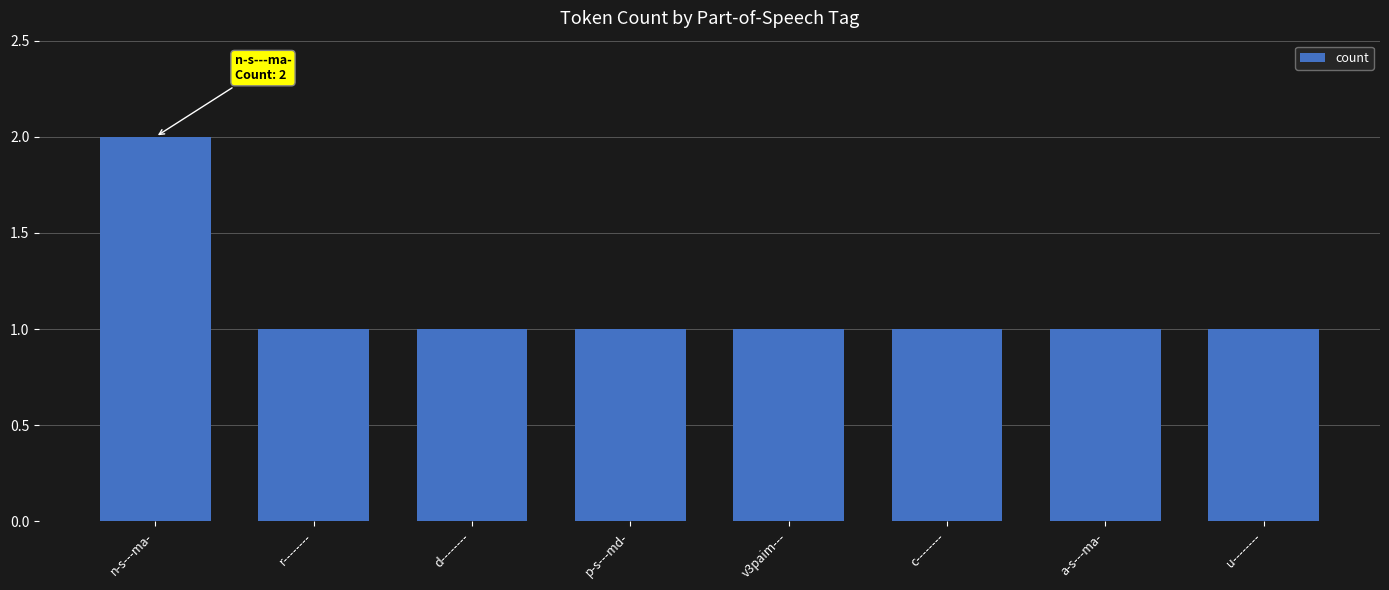

Read the value at r--------.

1